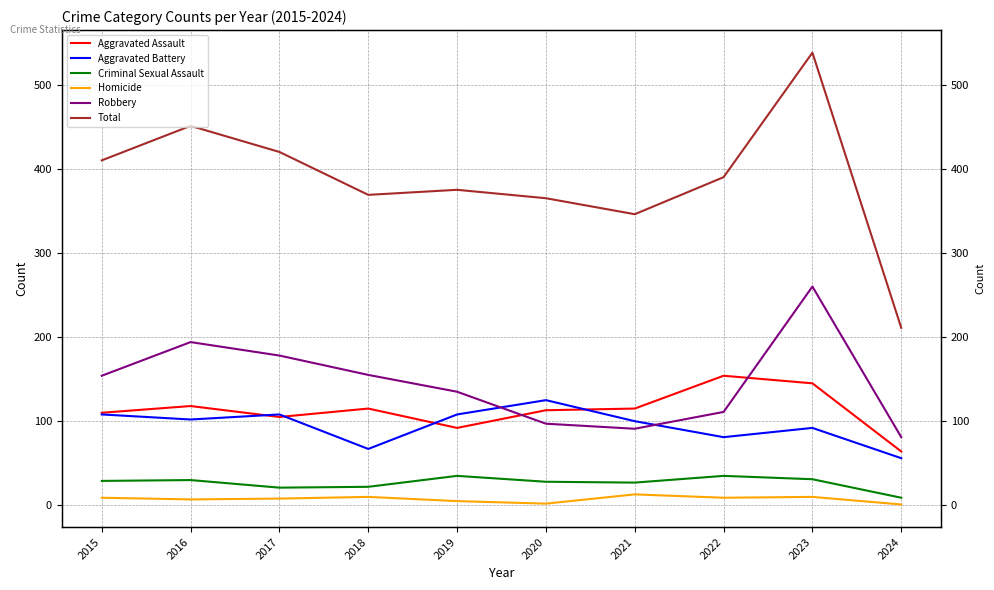

True or false: Aggravated Assault and Homicide cross at least once.

False